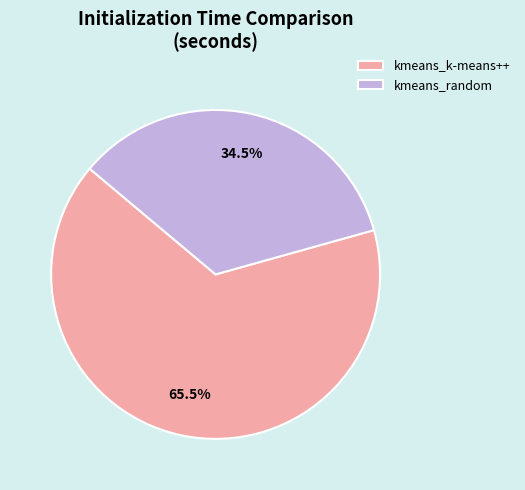

How many segments does this pie chart have?

2